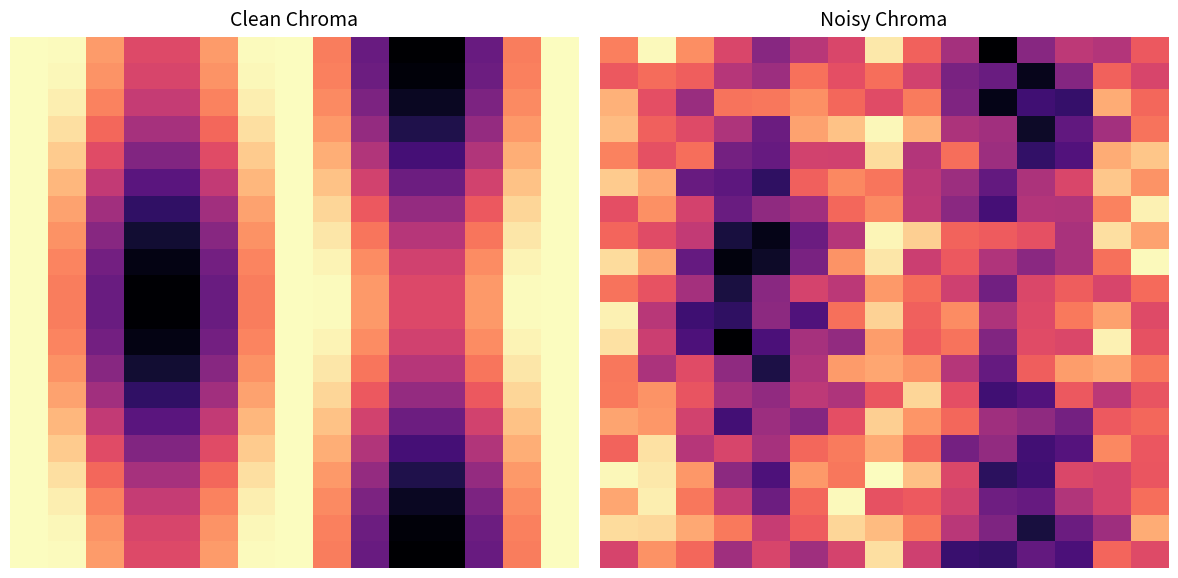

Which label corresponds to the smallest value in the chart?

10